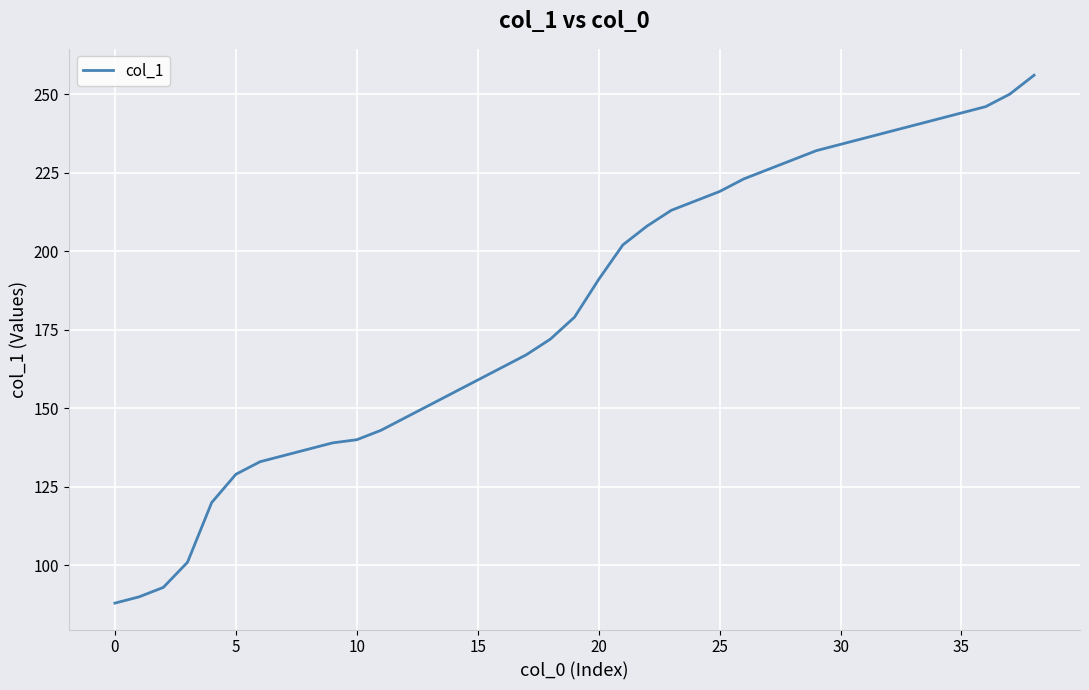

What is the greatest value displayed?

256